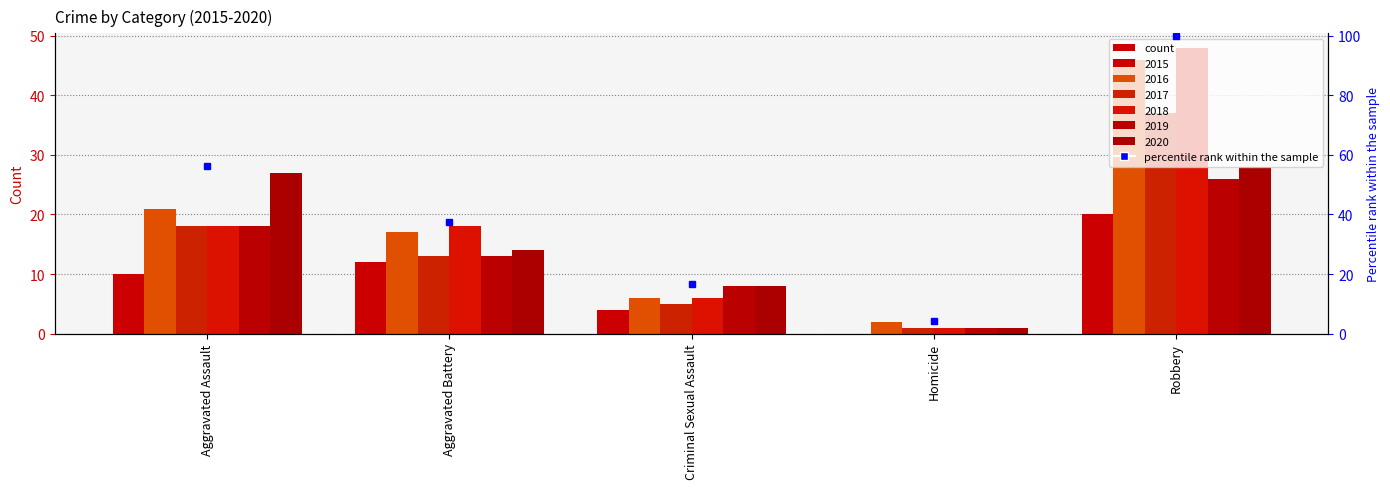

What position from the right is Aggravated Battery?

4